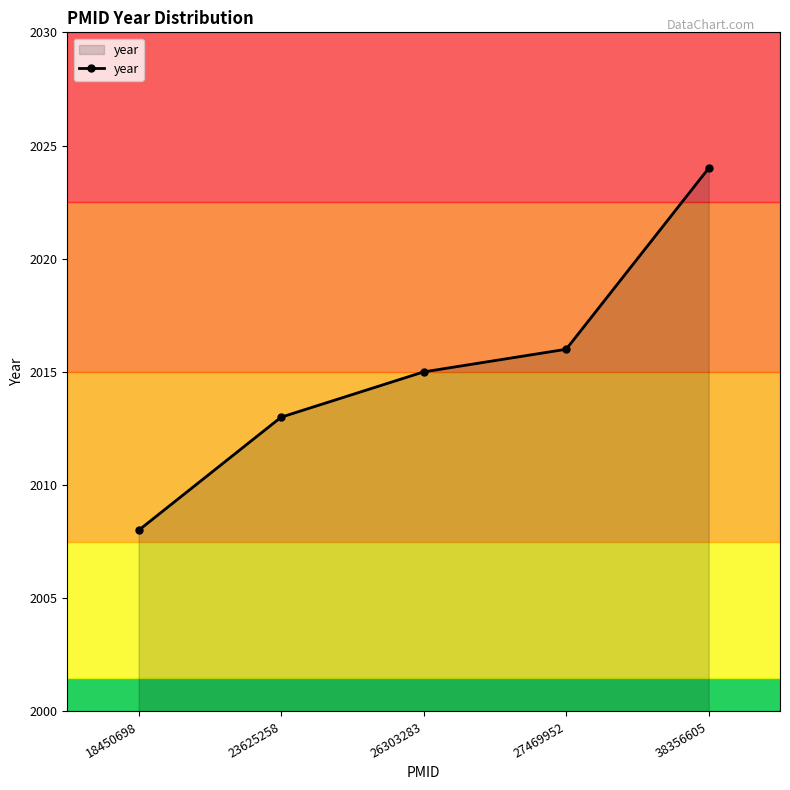

What is the maximum value shown in the chart?

2024